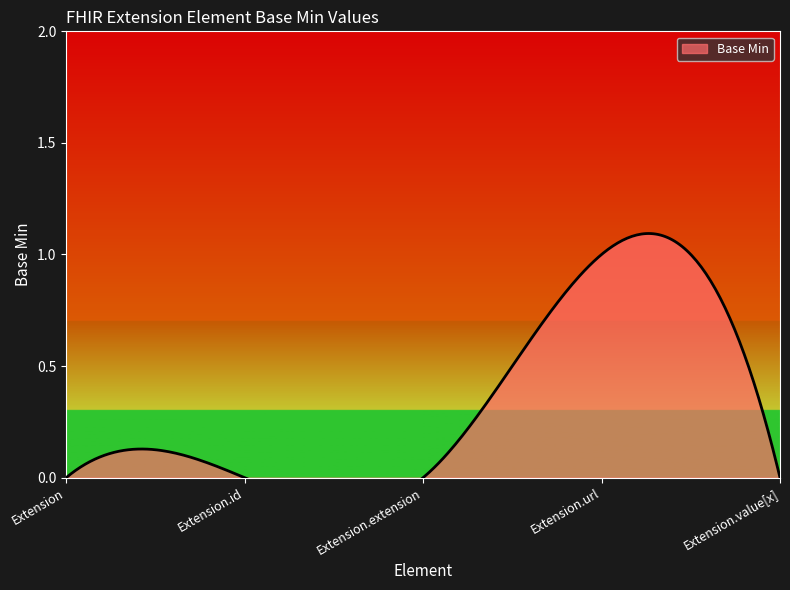

How many values are above zero?

1